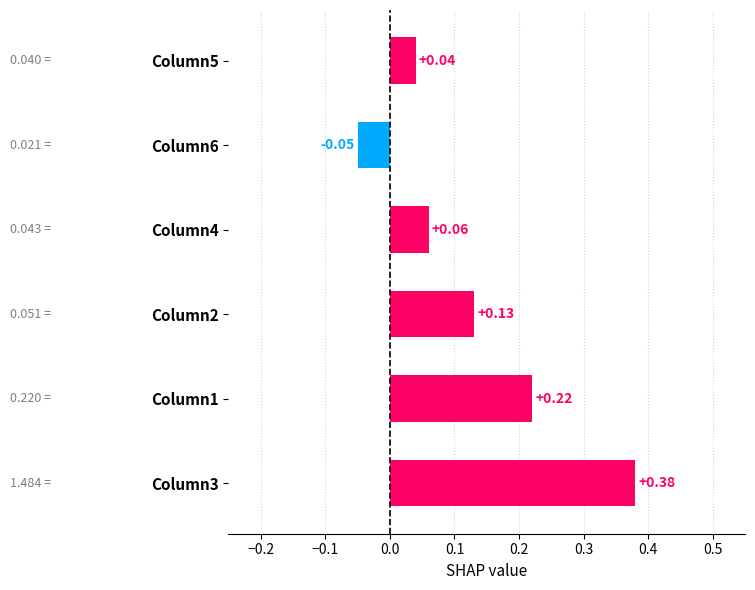

What is the maximum value shown in the chart?

1.5